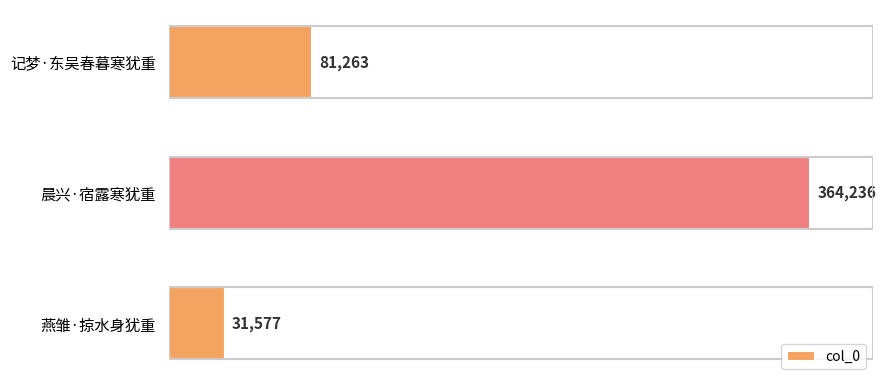

At which category does the chart reach its peak across all series?

晨兴·宿露寒犹重